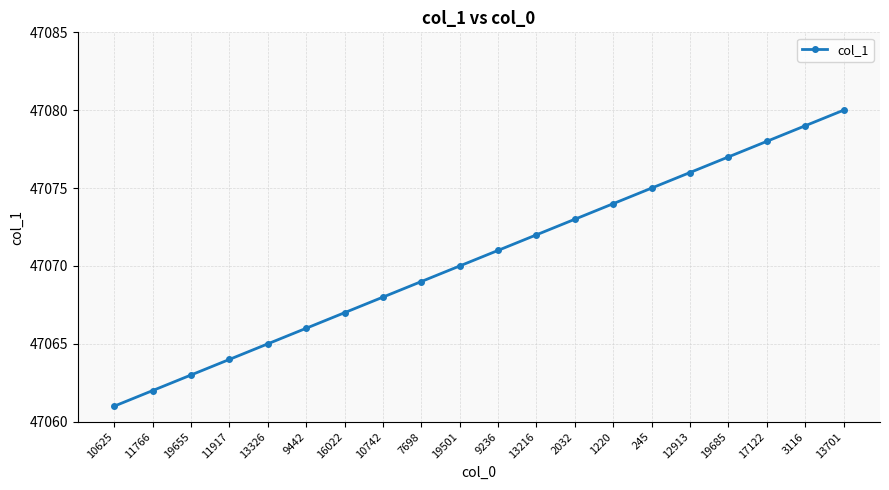

The chart shows a value of 47067 at 16022. True or false?

True